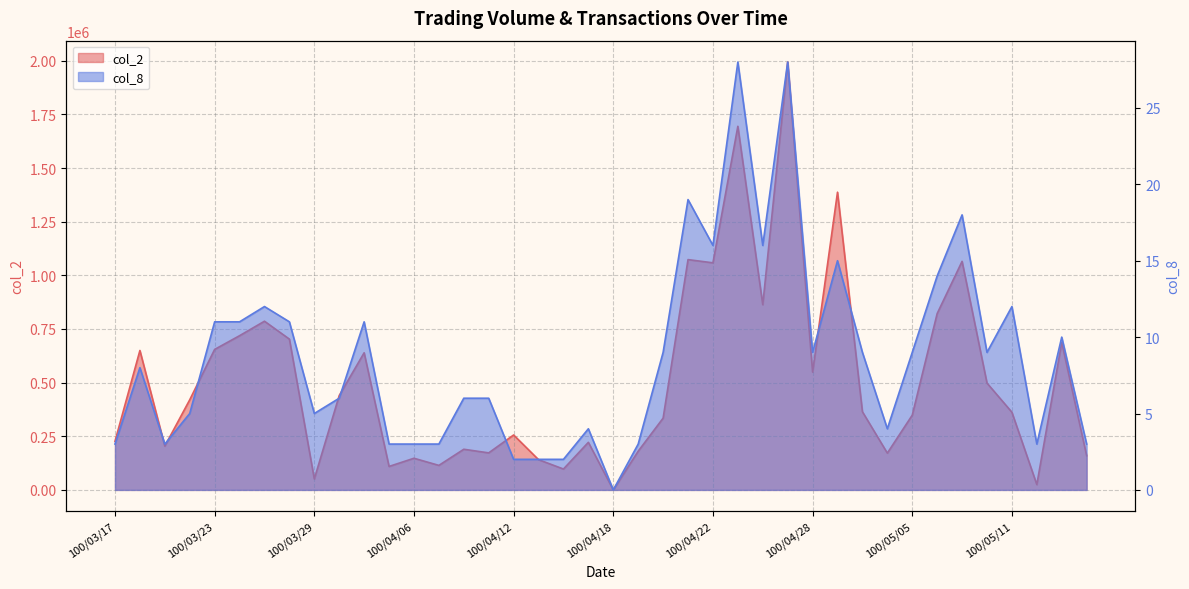

What is the sum of the col_2 values at 100/04/20 and 100/05/06?

1156050